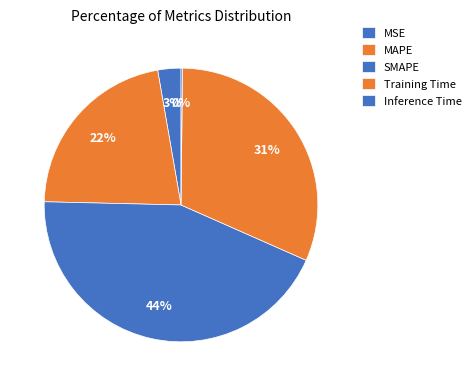

Rank the categories by value from lowest to highest.

Inference Time, MSE, MAPE, Training Time, SMAPE